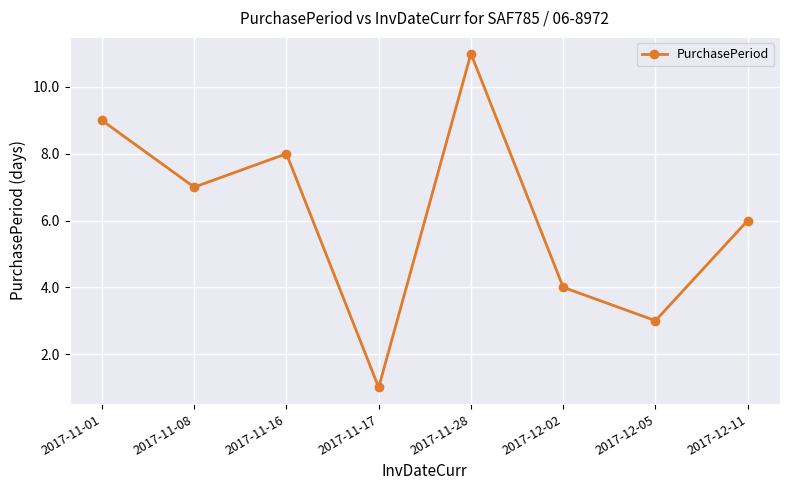

Is this an area chart (filled region under the line)?

No